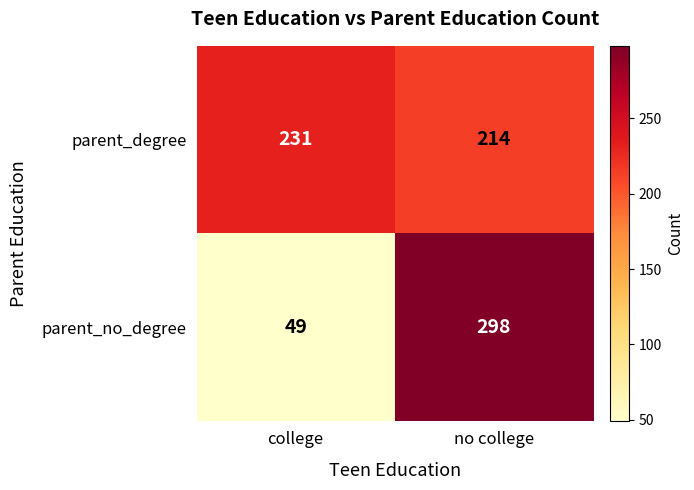

Is the value of parent_no_degree at college greater than the value of parent_degree at college?

No